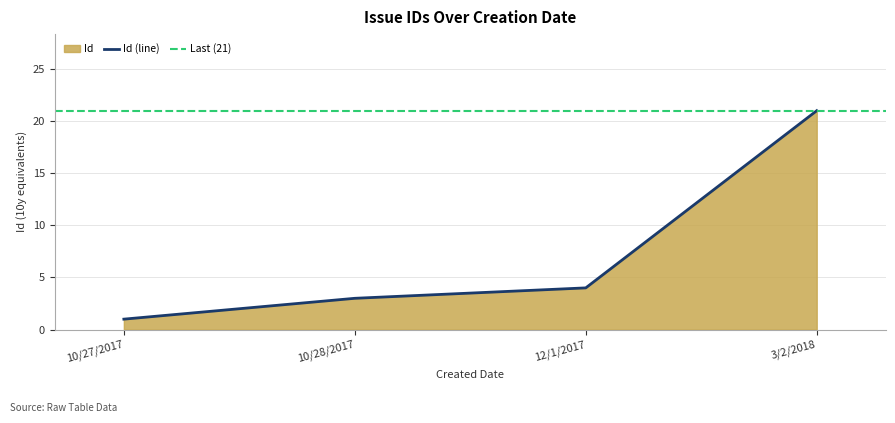

Is it true that the value at 10/28/2017 is 3?

True